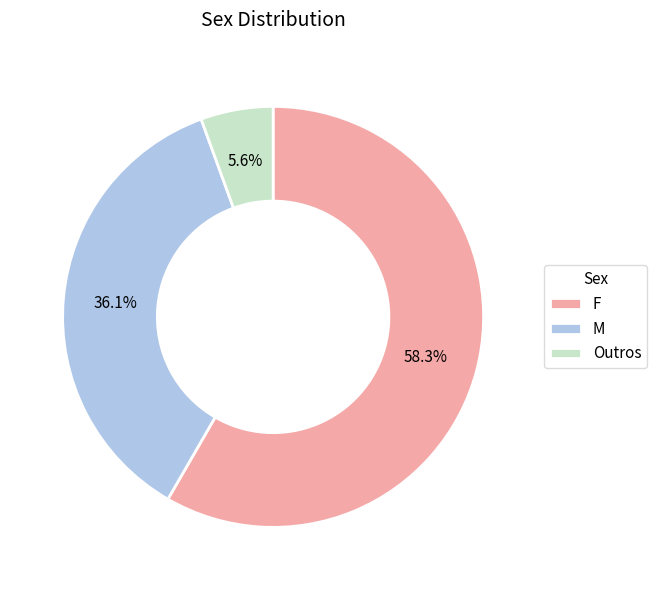

Which slice represents more than half of the pie?

F